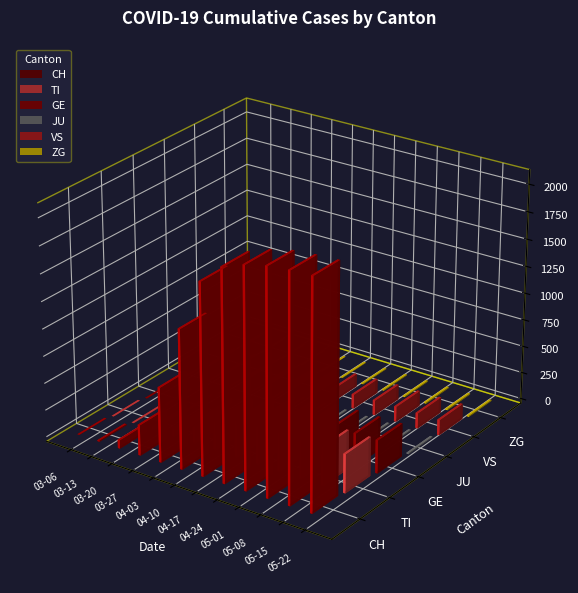

The CH series shows 1281 at 2020-04-10. True or false?

True